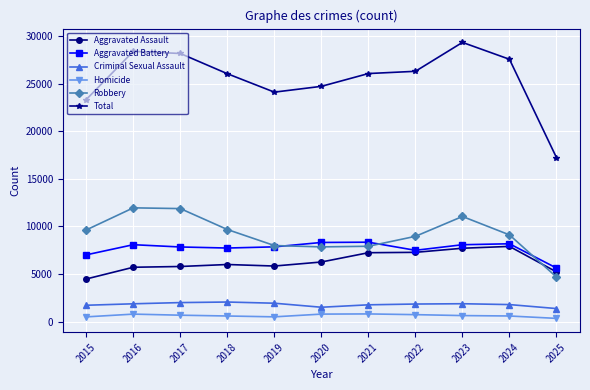

Where does the Total series first go above 26080?

2016